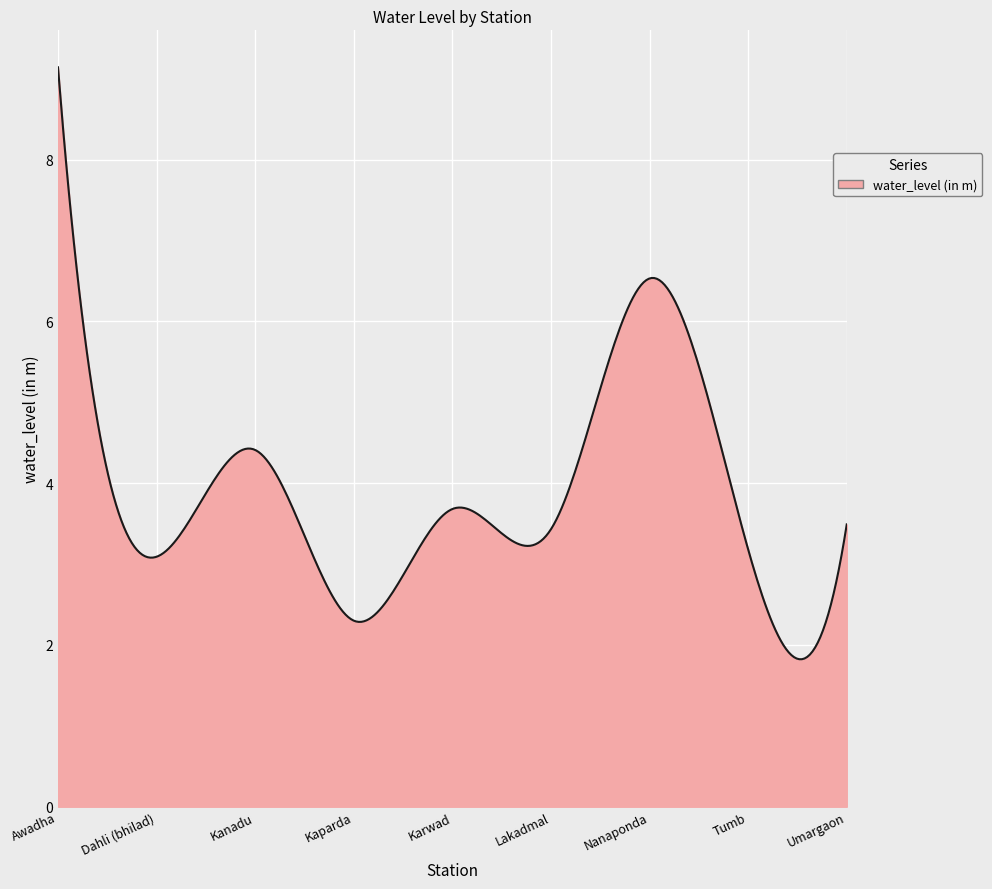

What is the difference between the maximum and minimum values?

7.3